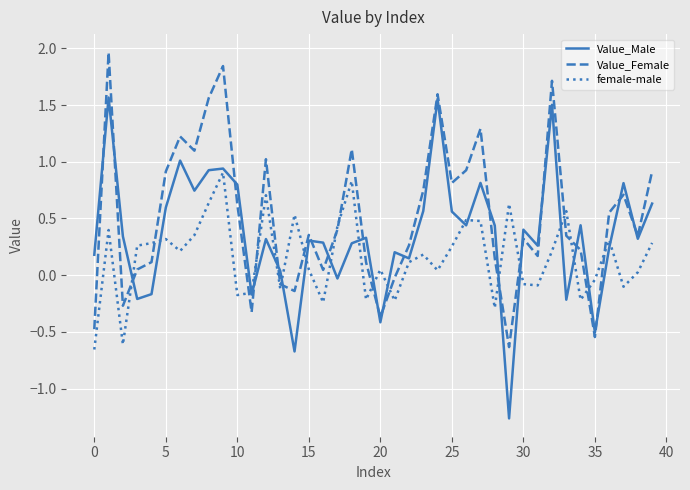

Which series has the largest total across all categories?

Value_Female